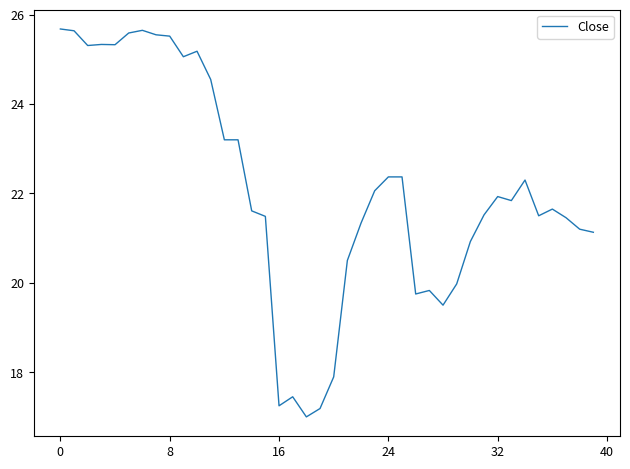

What is the greatest value displayed?

25.7